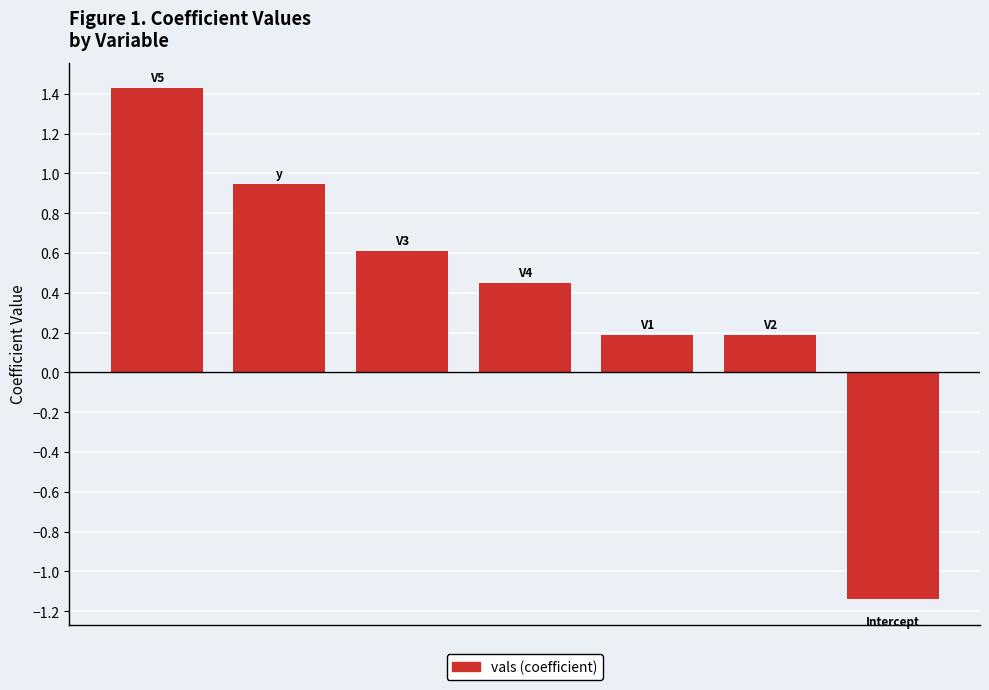

What is the difference between the maximum and minimum values?

2.6